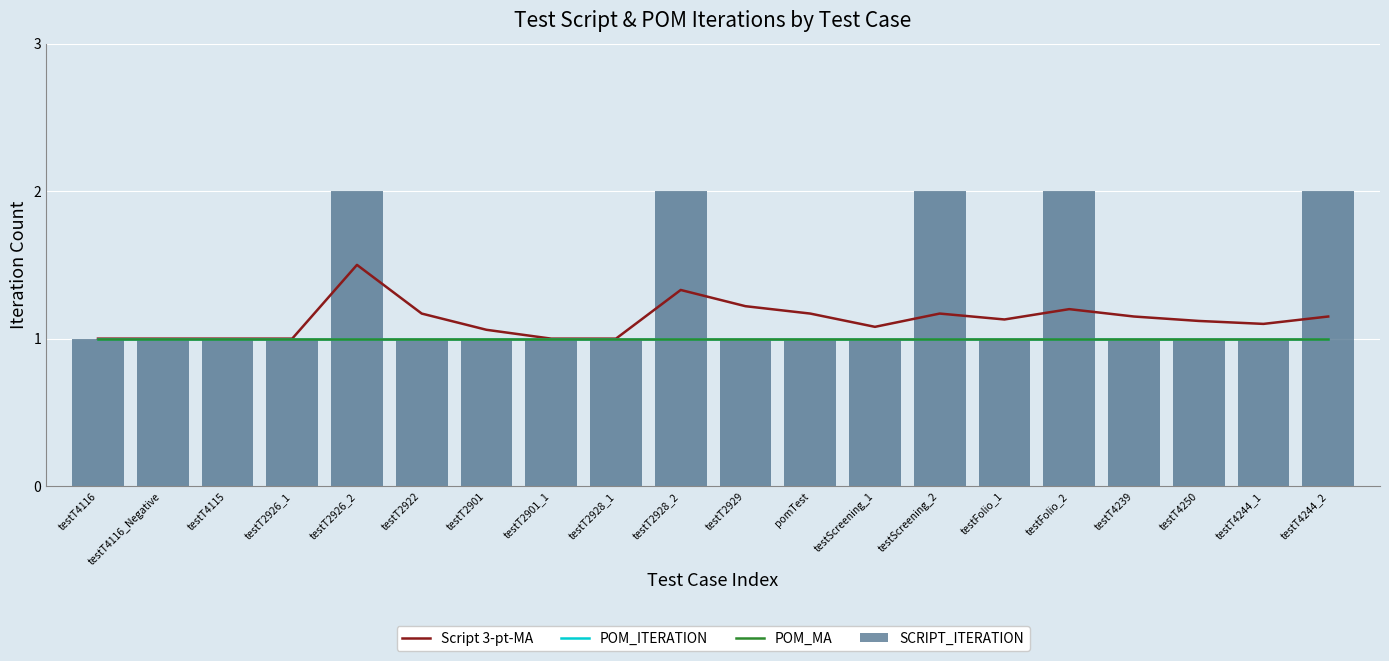

Does the chart contain any negative values?

No